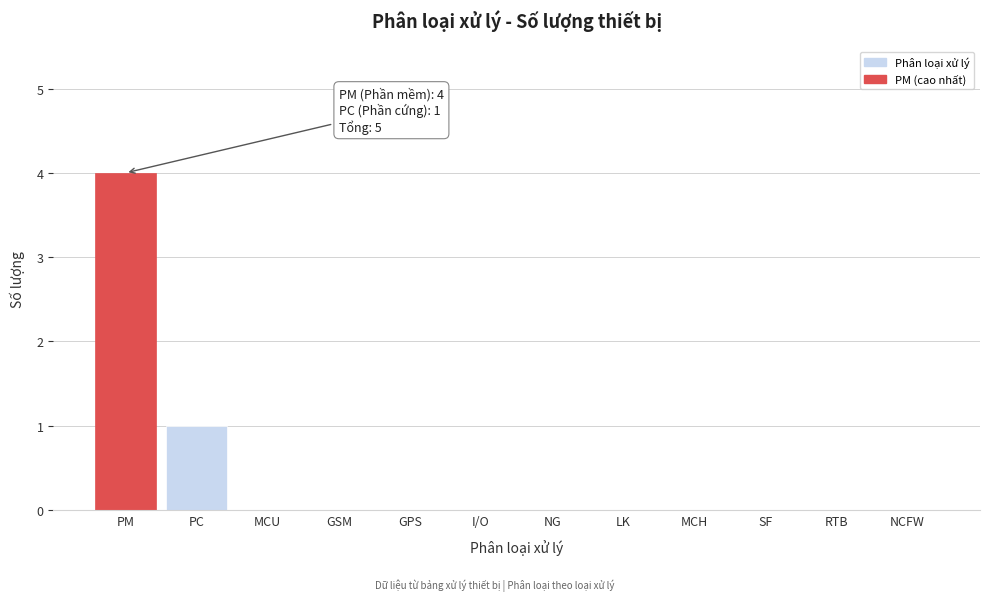

Reading left to right, what are all the values shown in this chart?

PM=4	PC=1	MCU=0	GSM=0	GPS=0	I/O=0	NG=0	LK=0	MCH=0	SF=0	RTB=0	NCFW=0